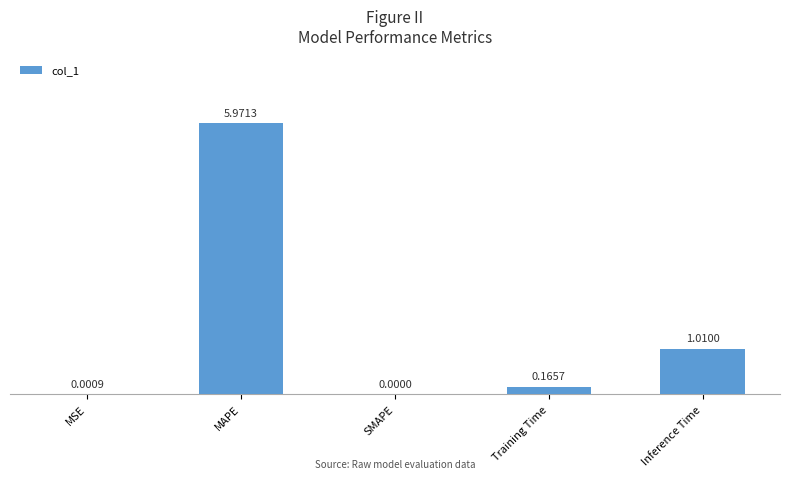

True or false: the data shows 0.0 at MSE.

True